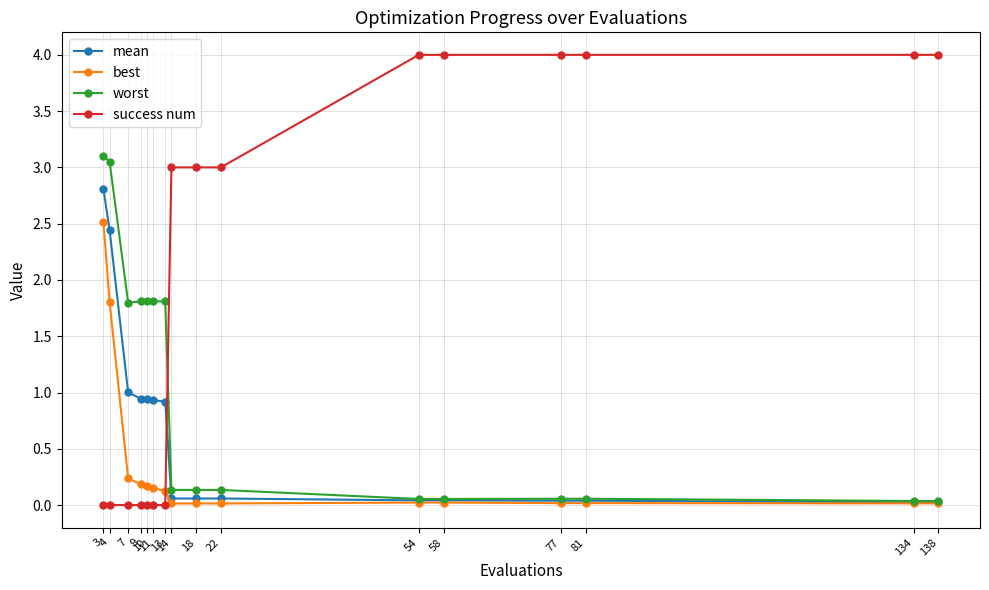

What is the difference between the success num values at 138 and 9?

4.0